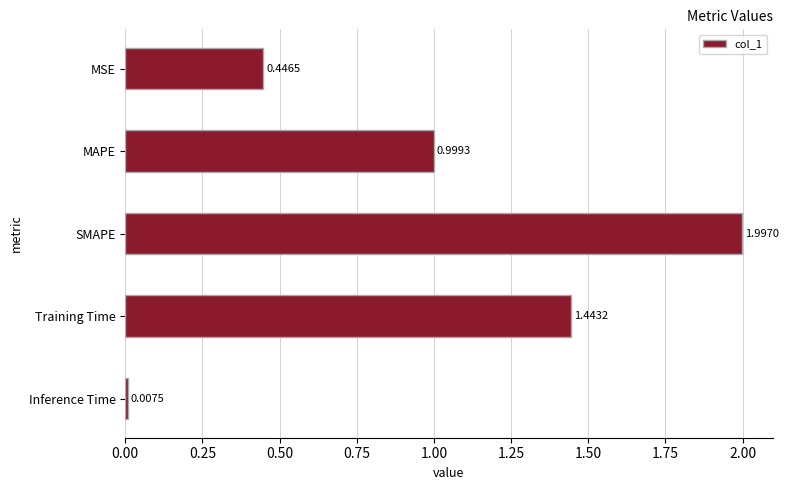

At which label is the value closest to 1?

MAPE